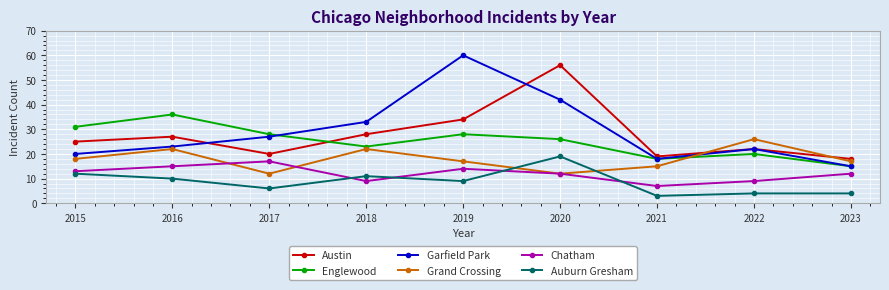

What is the lowest value of the Auburn Gresham series?

3